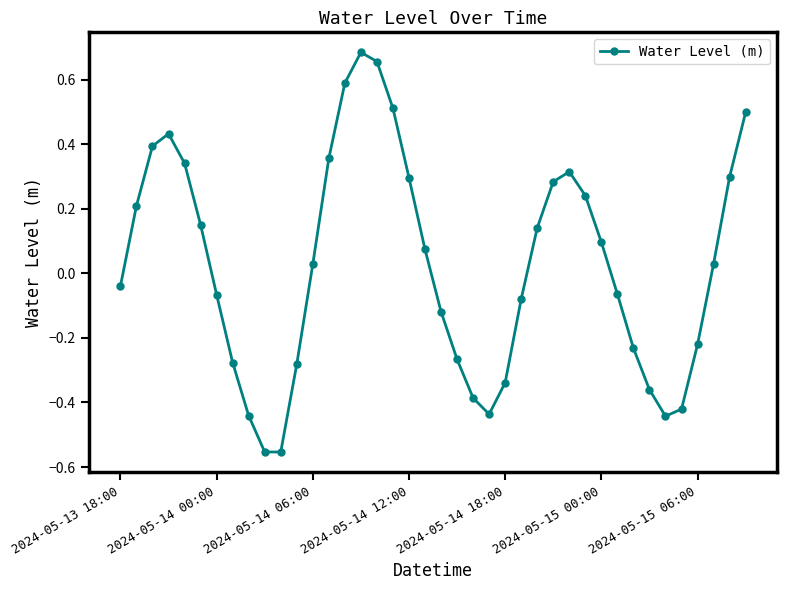

What is the difference between the second highest and second lowest values?

1.2